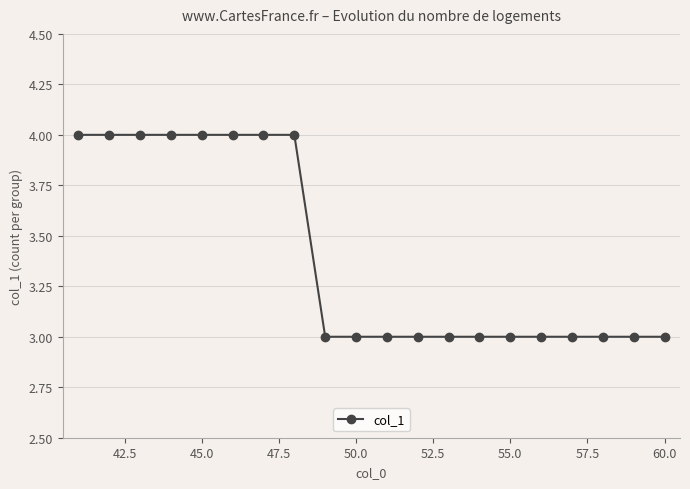

The value of col_1 at 60.0 is 4. True or false?

False